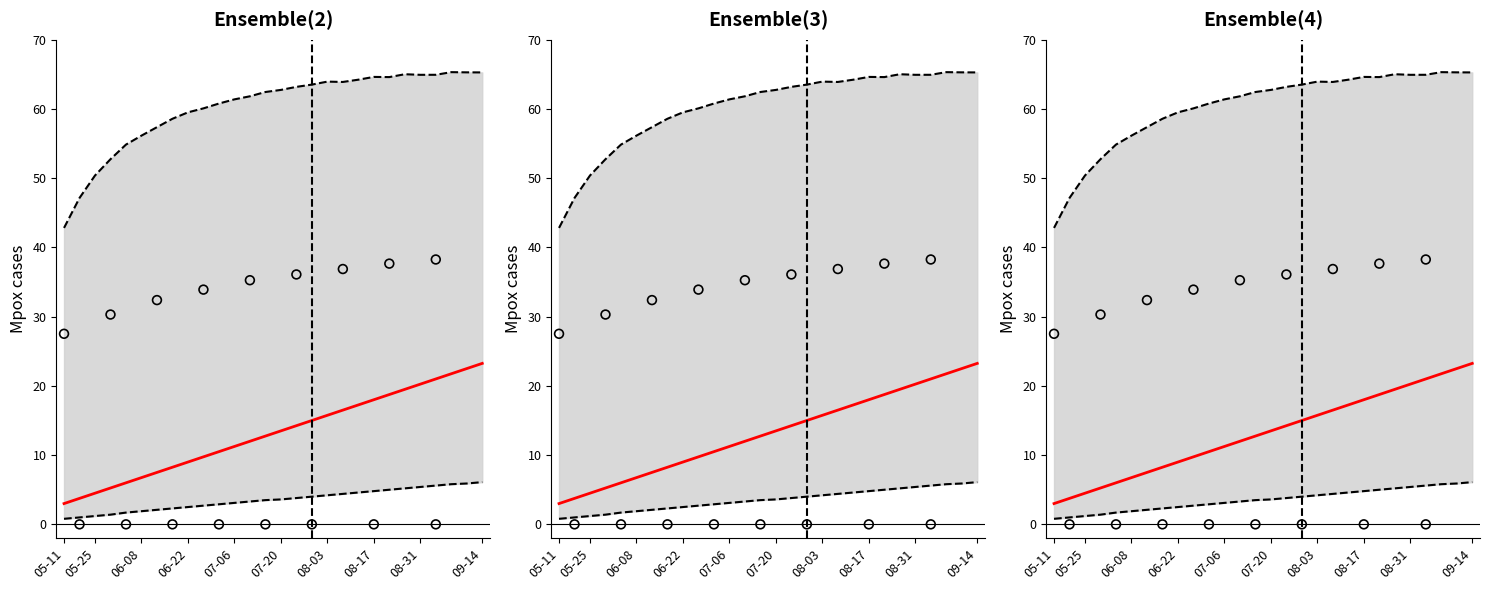

At how many categories does at least one series exceed 44?

27